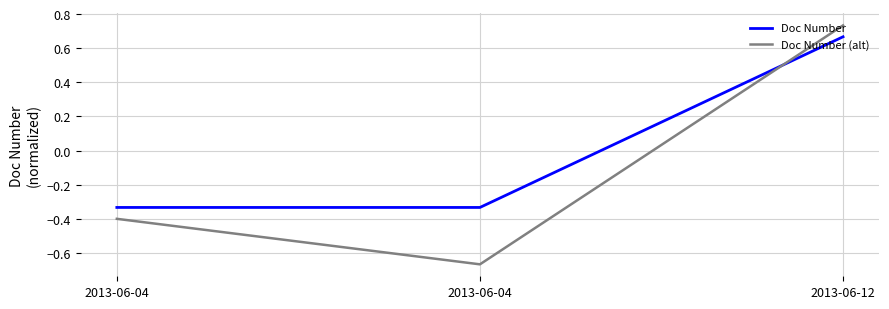

What is the difference between the maximum and minimum values in the Doc Number series?

1.0